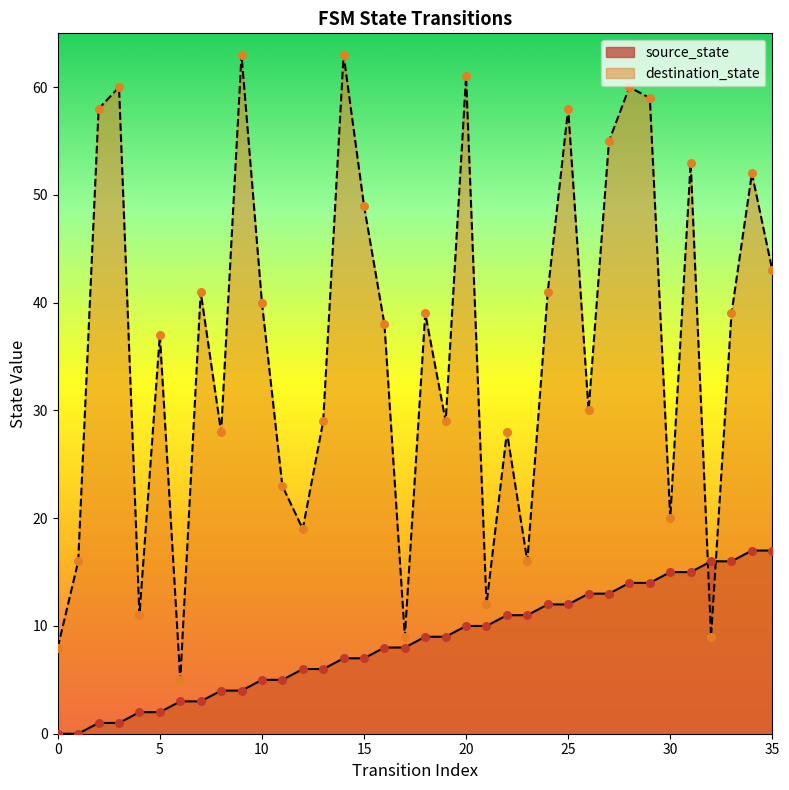

Which series contains the lowest Y value?

source_state